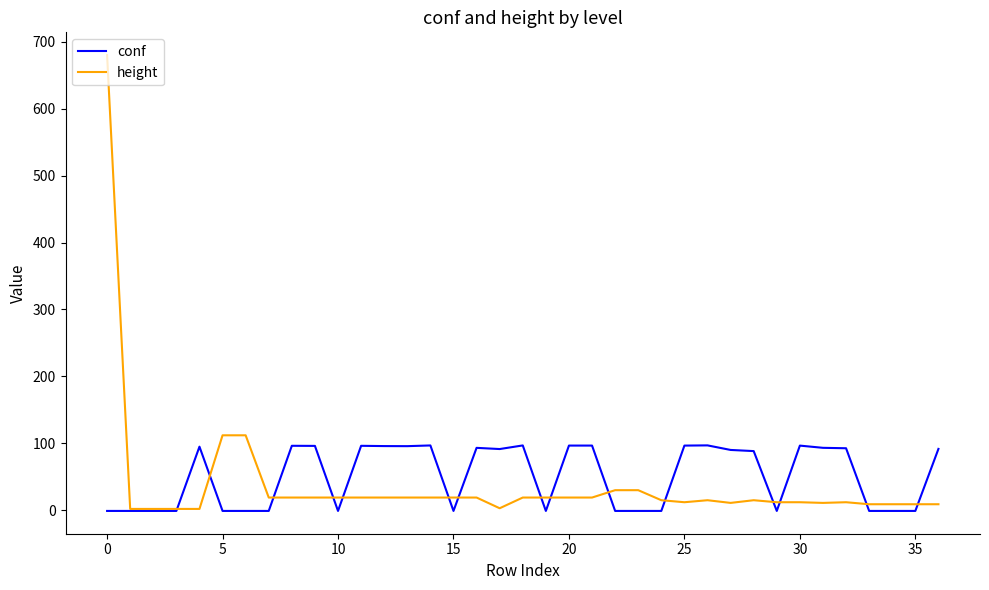

What is the sum of all height values?

1392.0